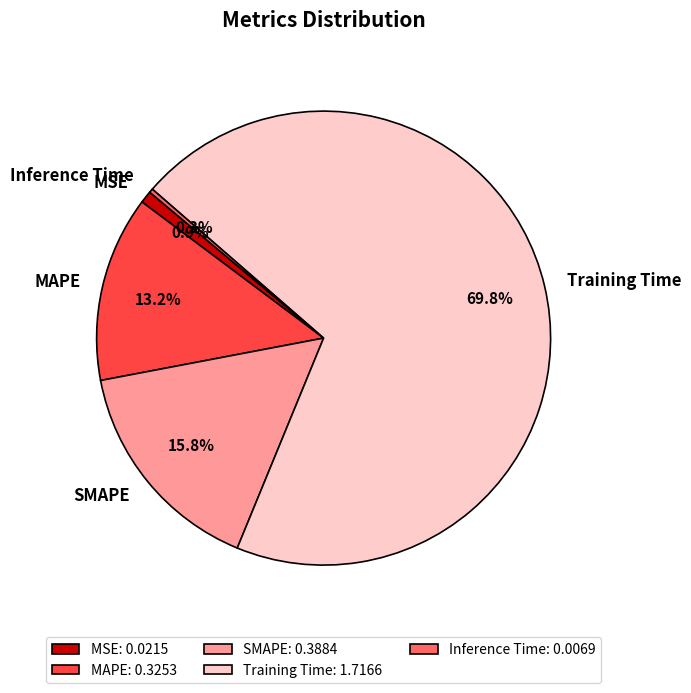

How many segments does this pie chart have?

5